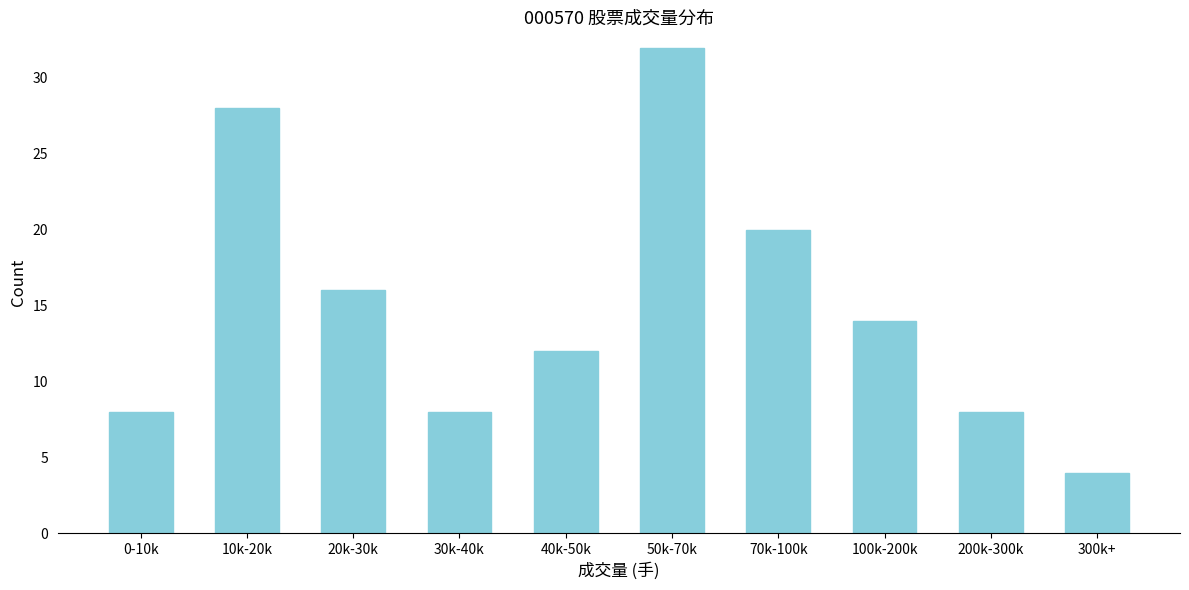

Reading left to right, what are all the values shown in this chart?

8	28	16	8	12	32	20	14	8	4